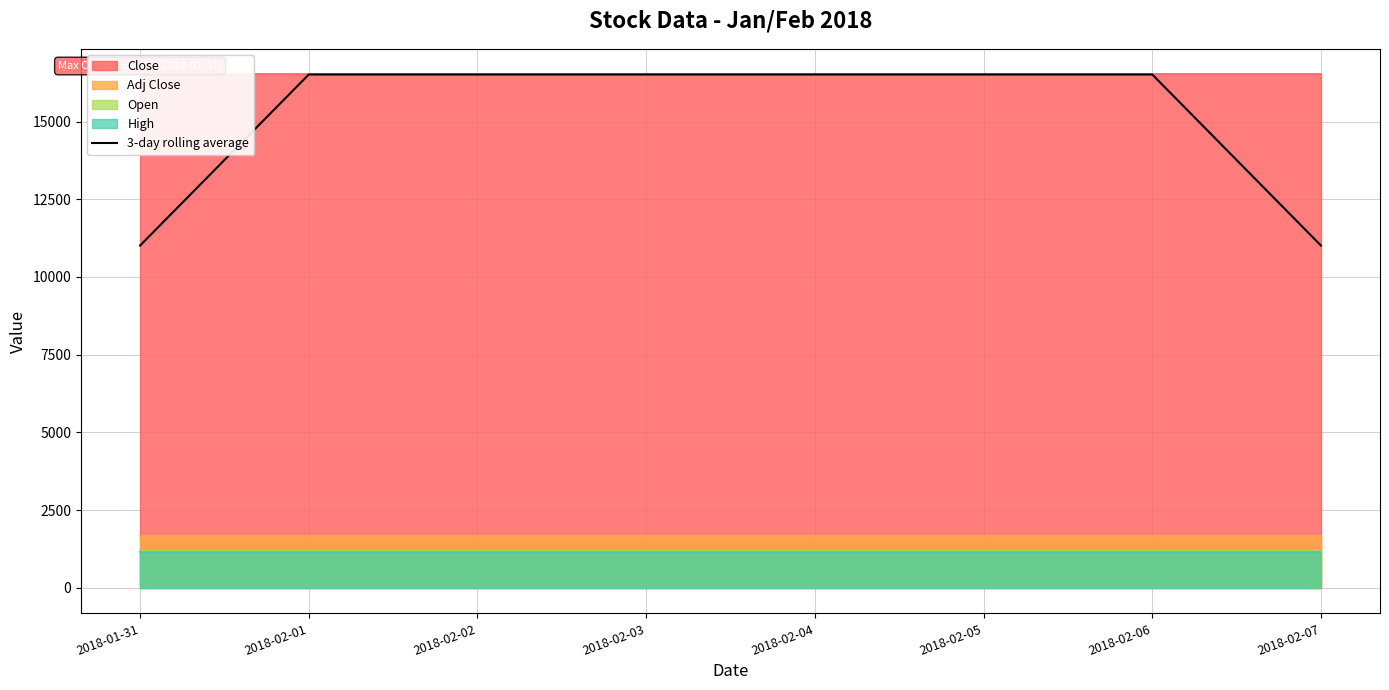

The value of 3-day rolling average at 2018-02-02 is 26824.8. True or false?

False